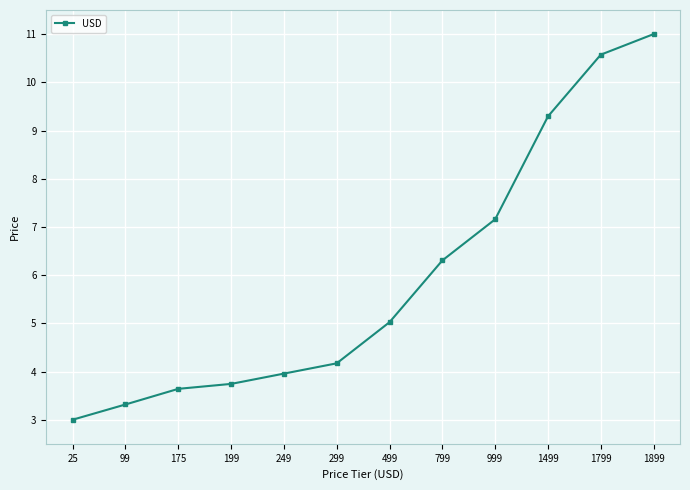

Rank the categories by value from lowest to highest.

25, 99, 175, 199, 249, 299, 499, 799, 999, 1499, 1799, 1899